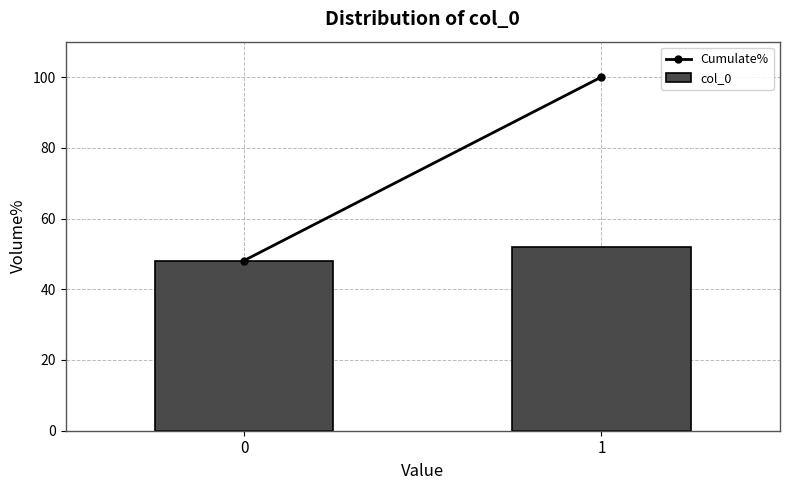

Reading left to right, what are all the values shown in this chart?

0=48.1	1=51.9